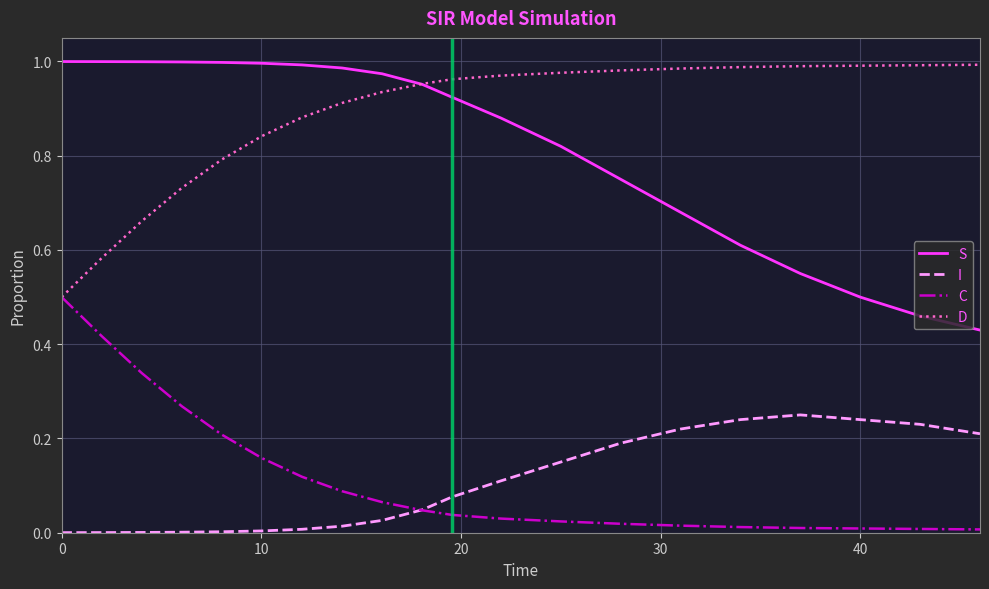

Which series has the largest total across all categories?

D